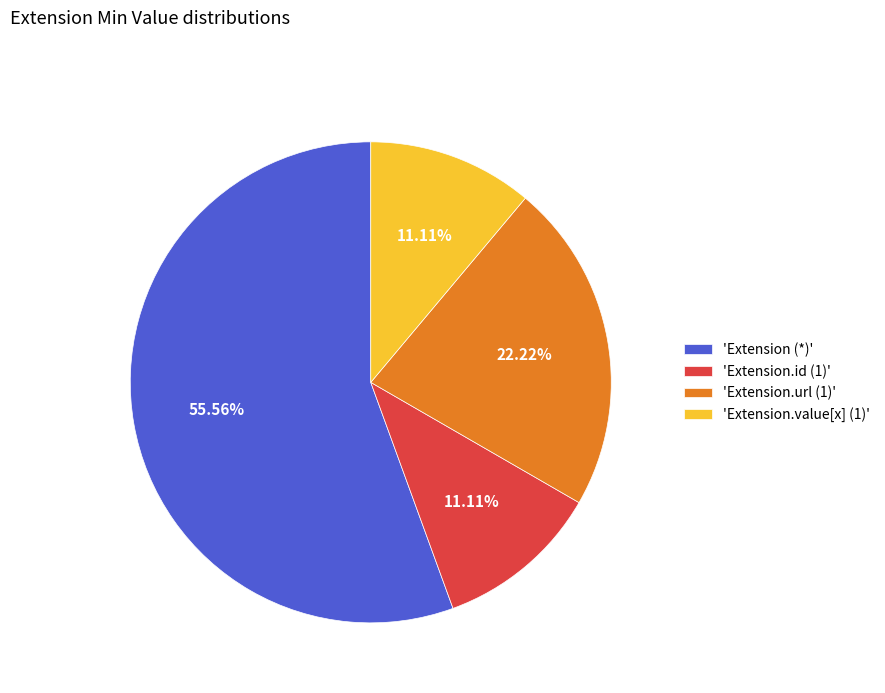

What is the largest slice in the pie chart?

'Extension (*)'